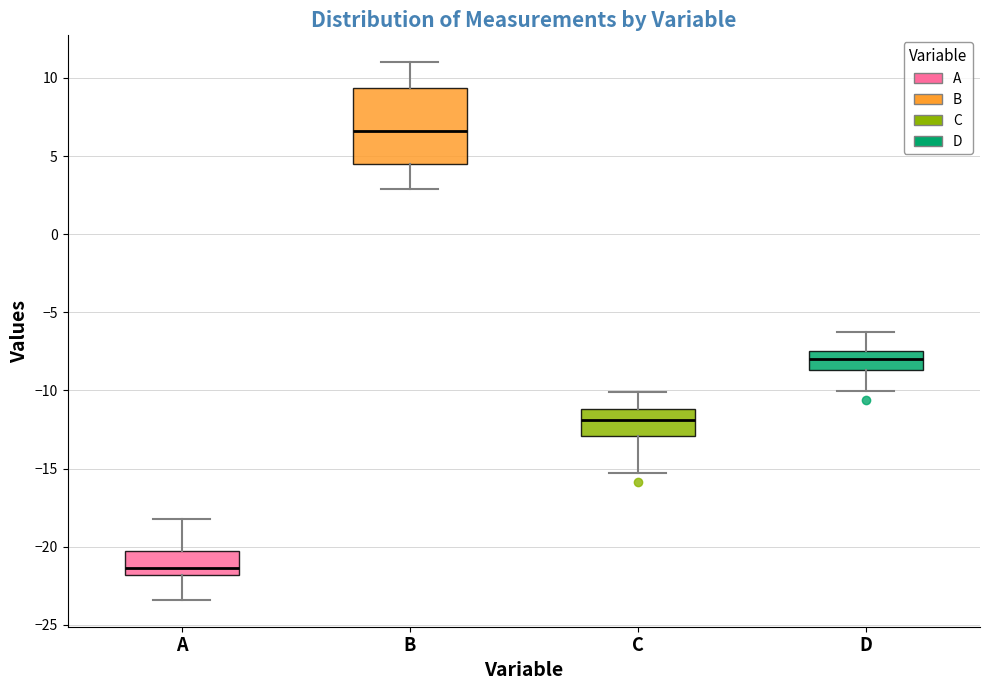

Reading left to right, read every box against the y-axis: the position of its median line, the range the box covers, and the ends of its whiskers. The values are not printed on the chart, so give them approximately, as read against the axis.

A: median -21.5, box -22.0 to -20.5, whiskers -23.5 to -18.0
B: median 6.5, box 4.5 to 9.5, whiskers 3.0 to 11.0
C: median -12.0, box -13.0 to -11.0, whiskers -15.0 to -10.0
D: median -8.0, box -8.5 to -7.5, whiskers -10.0 to -6.5